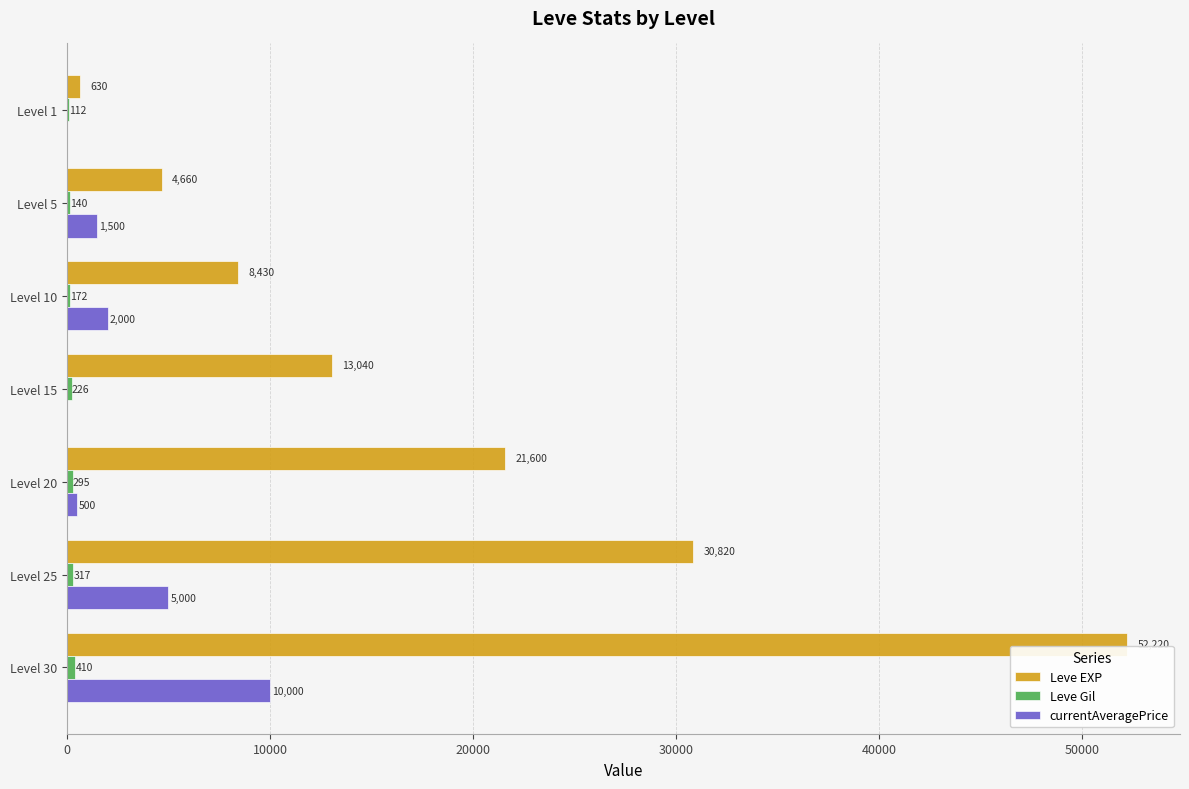

What is the approximate value of Leve EXP at Level 1, to the nearest 50?

650